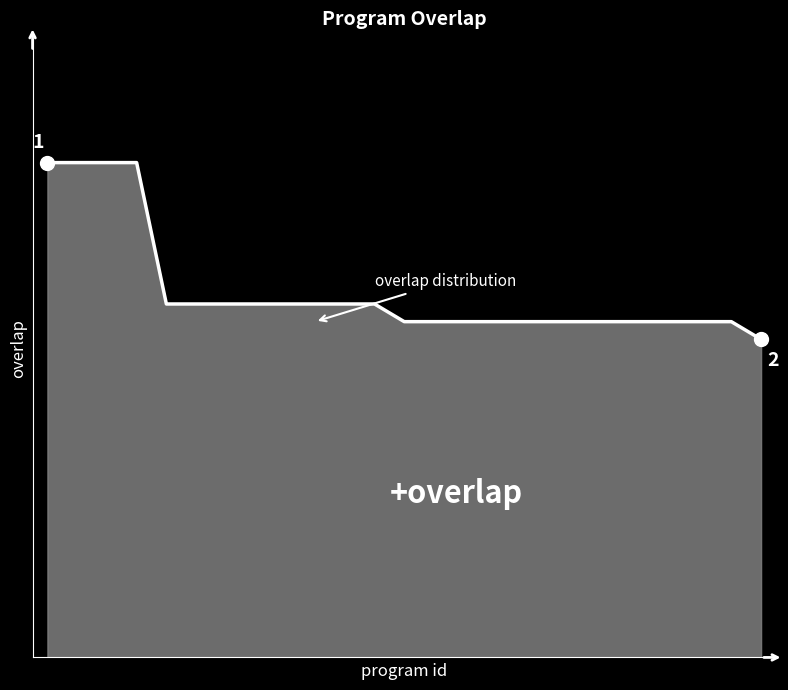

What is the minimum value shown in the chart?

18